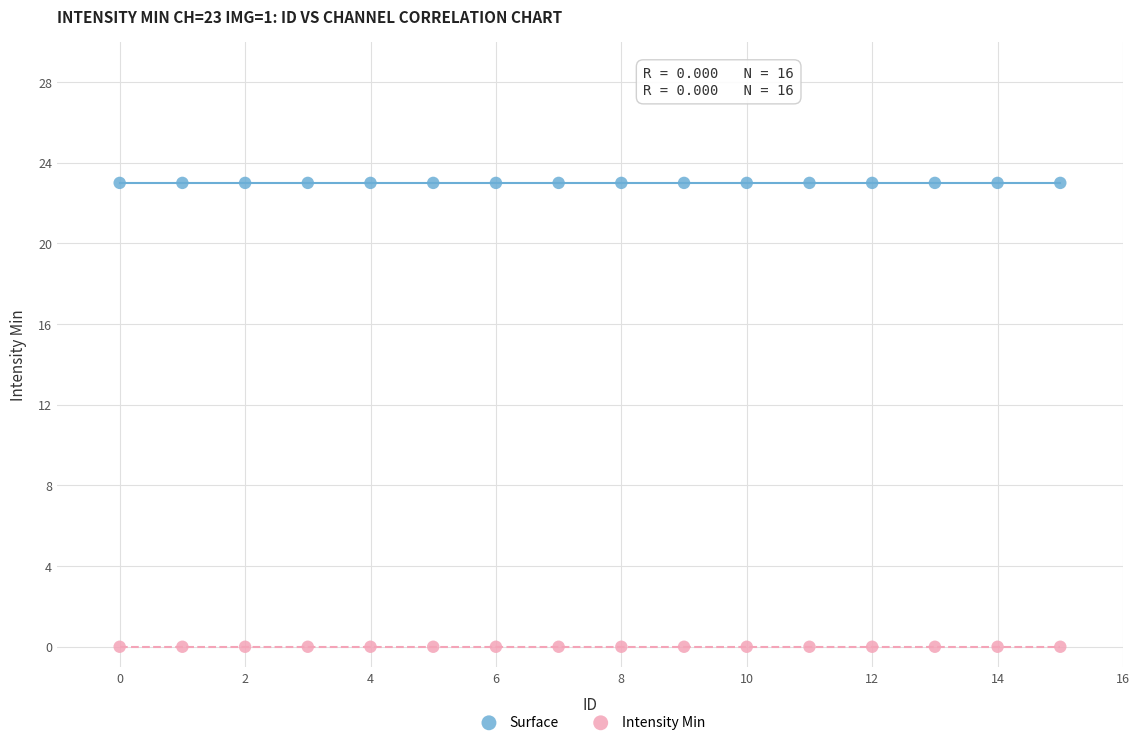

Which series contains the lowest Y value?

Intensity Min